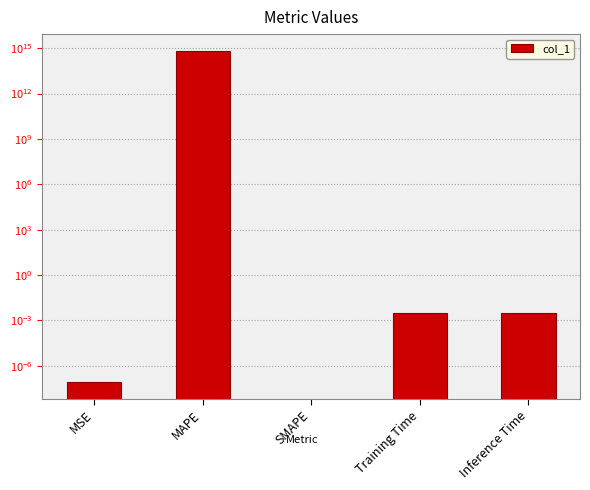

Are the bars grouped side by side (vs. stacked)?

No